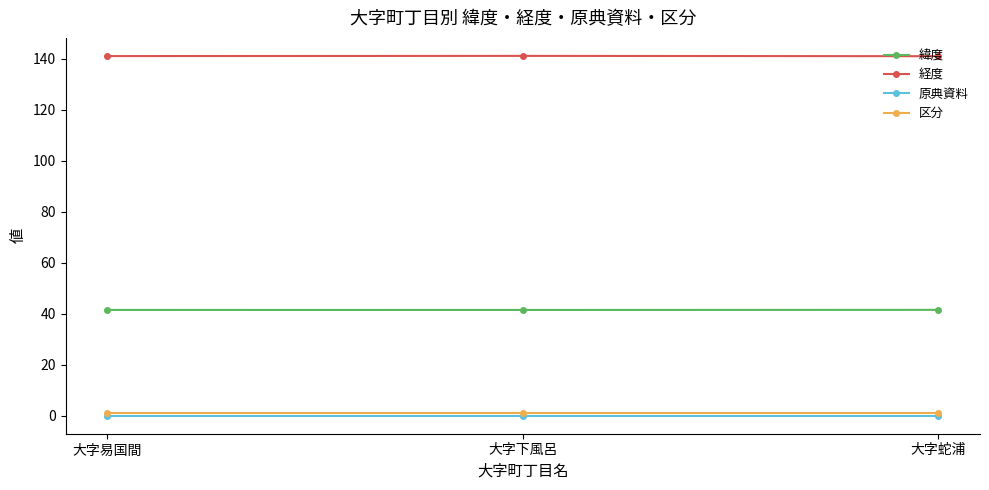

What is the difference between the highest and lowest values at 大字下風呂?

141.1